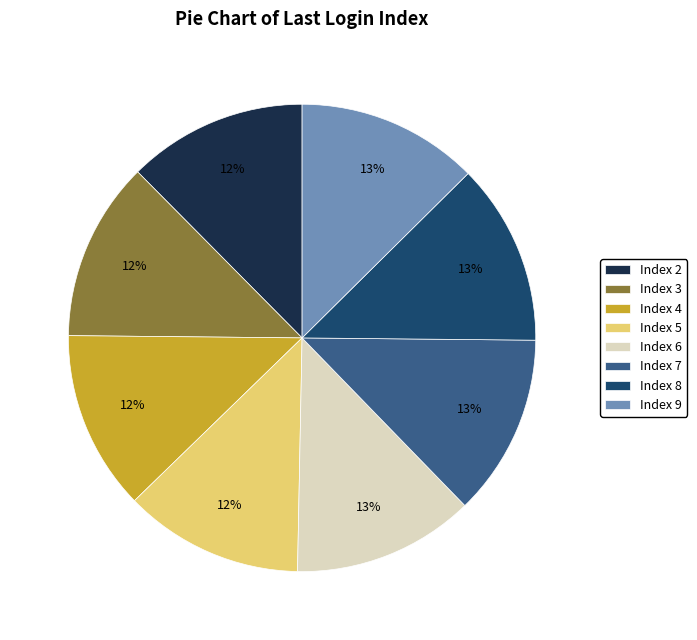

Do Index 3 and Index 8 together represent more than half of the pie?

No